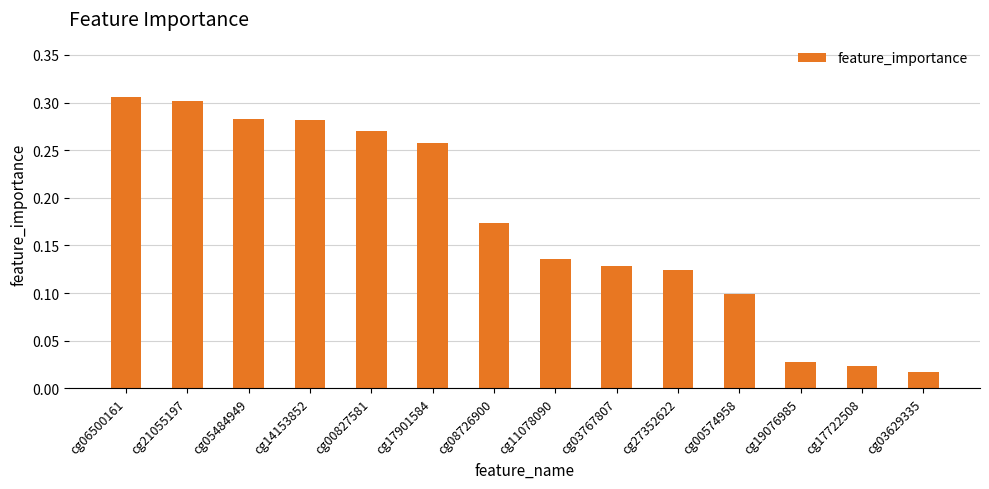

What is the sum of all values?

2.4